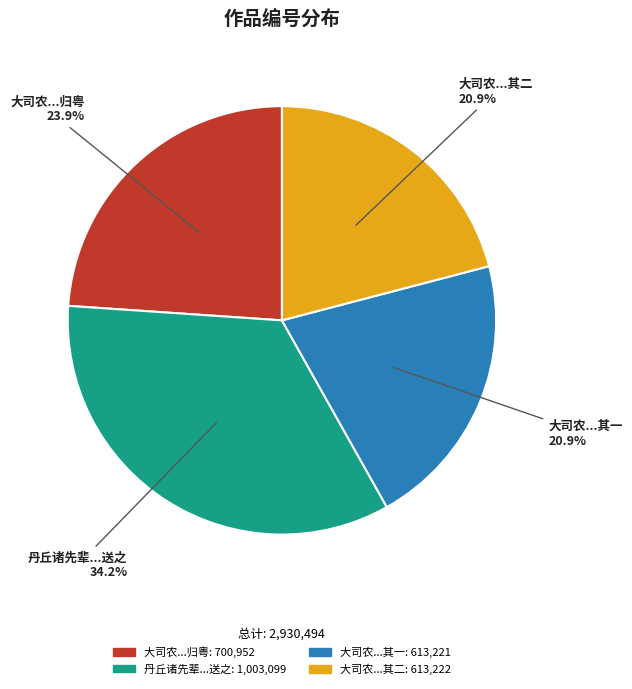

Is there any slice that represents more than half of the pie?

No